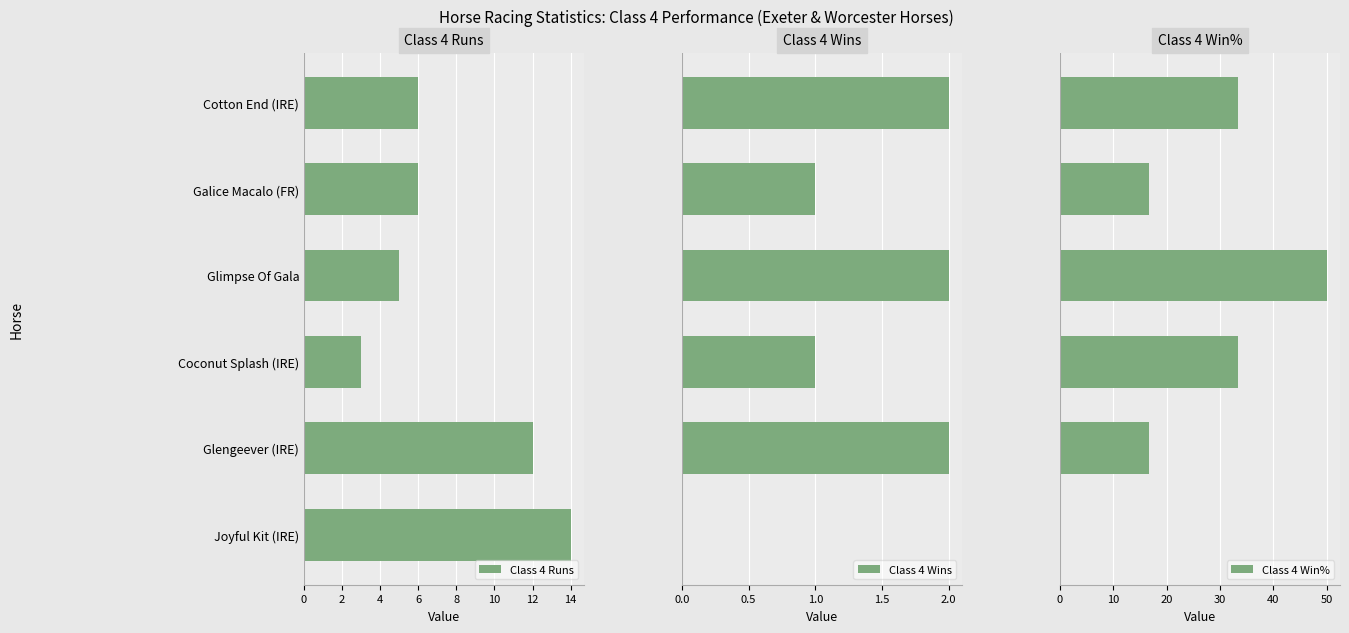

What is the sum of the Class 4 Runs values at Glengeever (IRE) and Glimpse Of Gala?

17